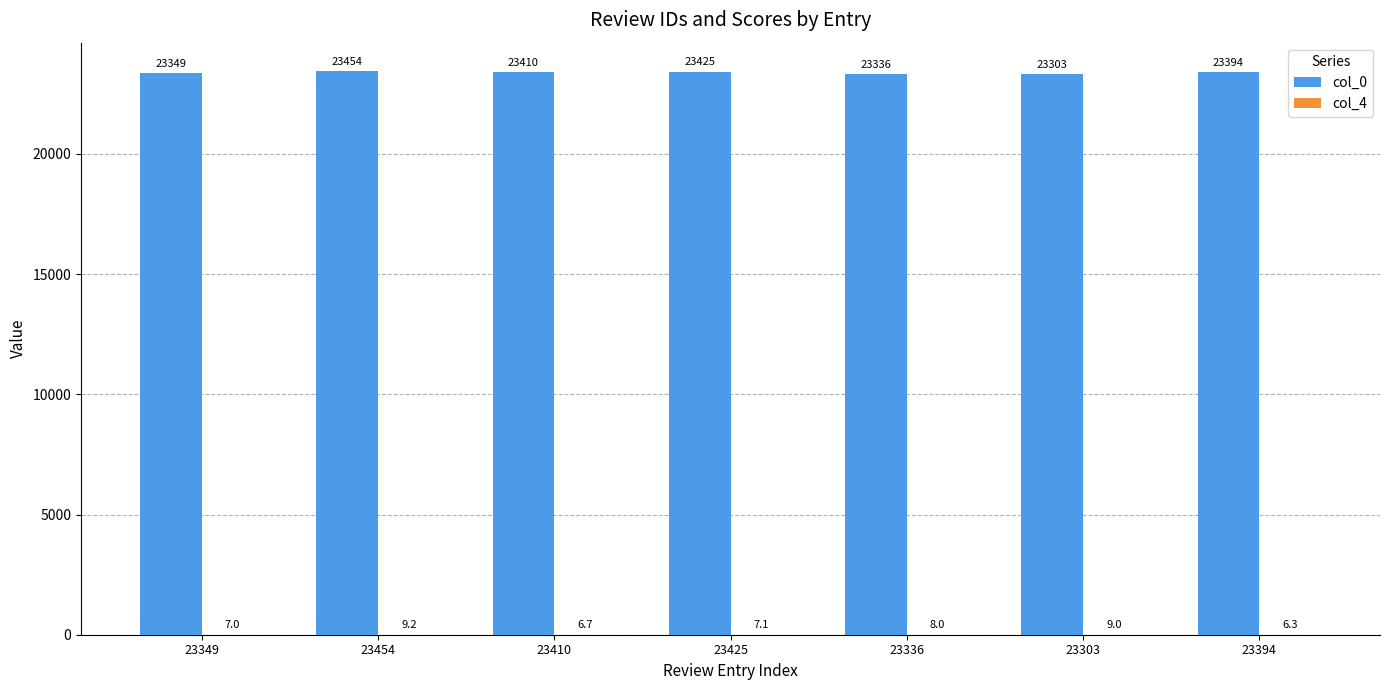

Which category has the highest value across all series?

23454